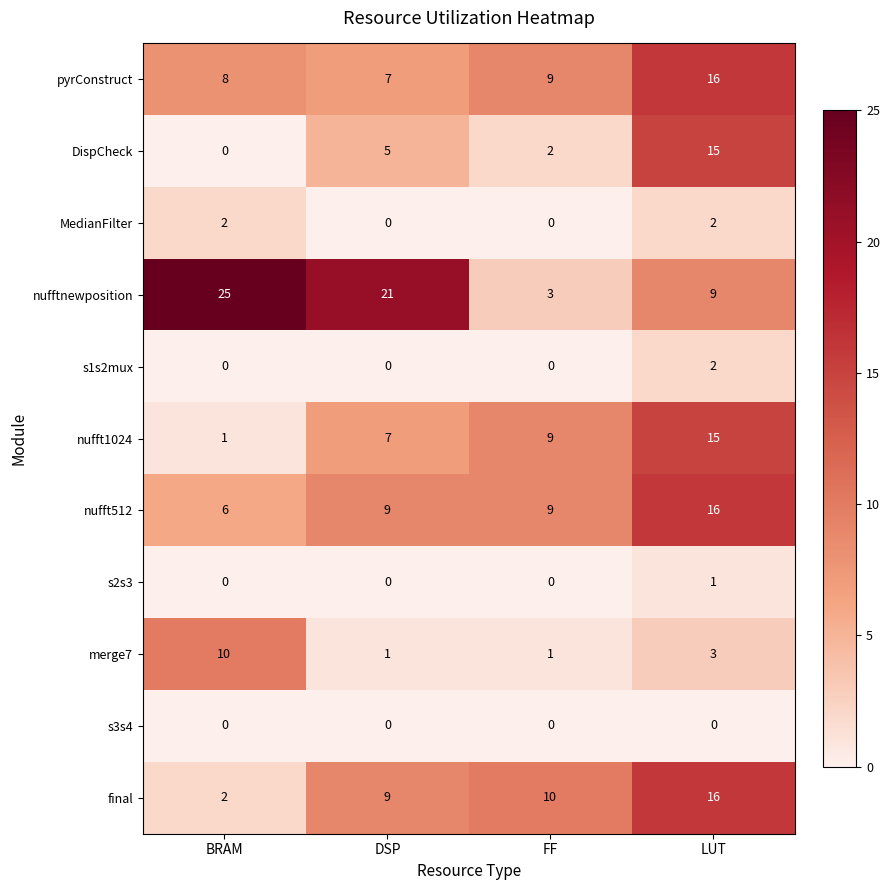

At which category is the sum across all series the highest?

LUT